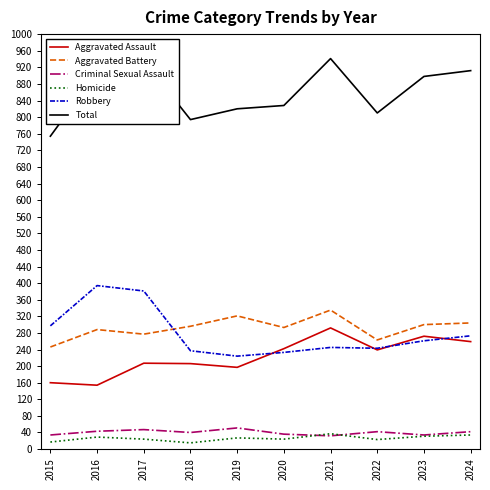

What is the difference between the highest and lowest values at 2023?

867